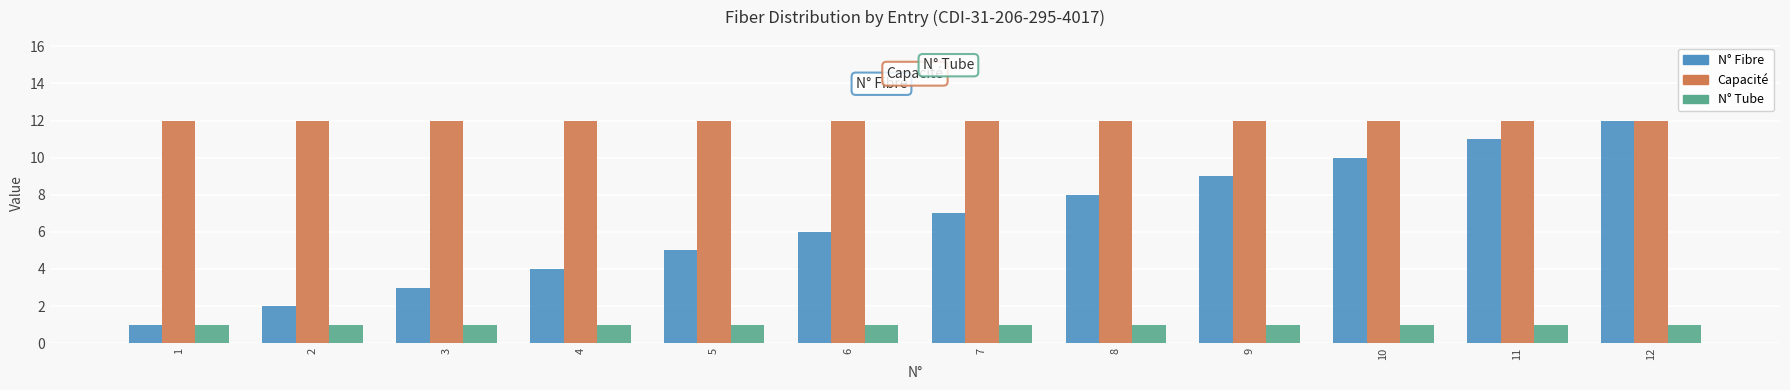

Which series has the widest spread of values?

N° Fibre